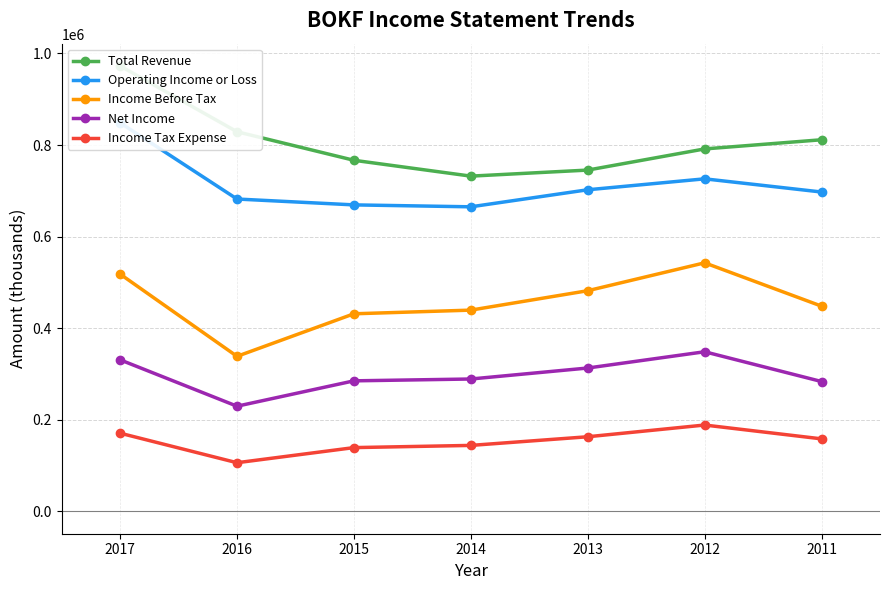

Which category has the highest value in the Income Before Tax series?

2012